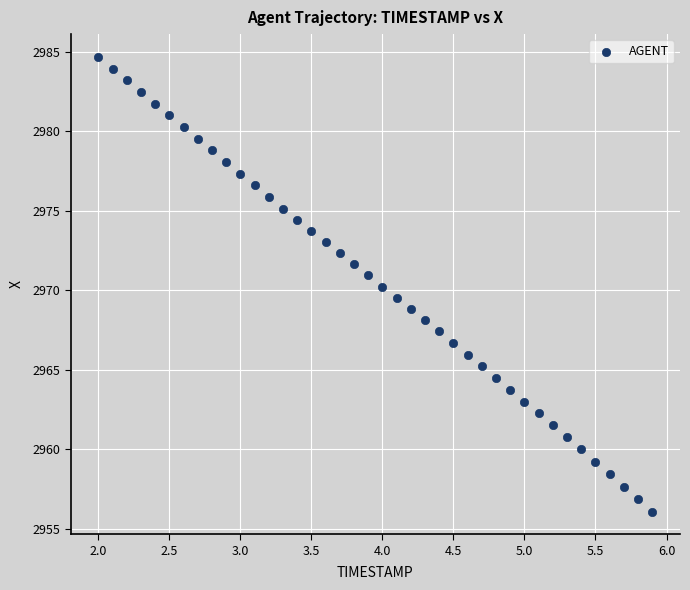

What is the range of X values (max minus min)?

3.9